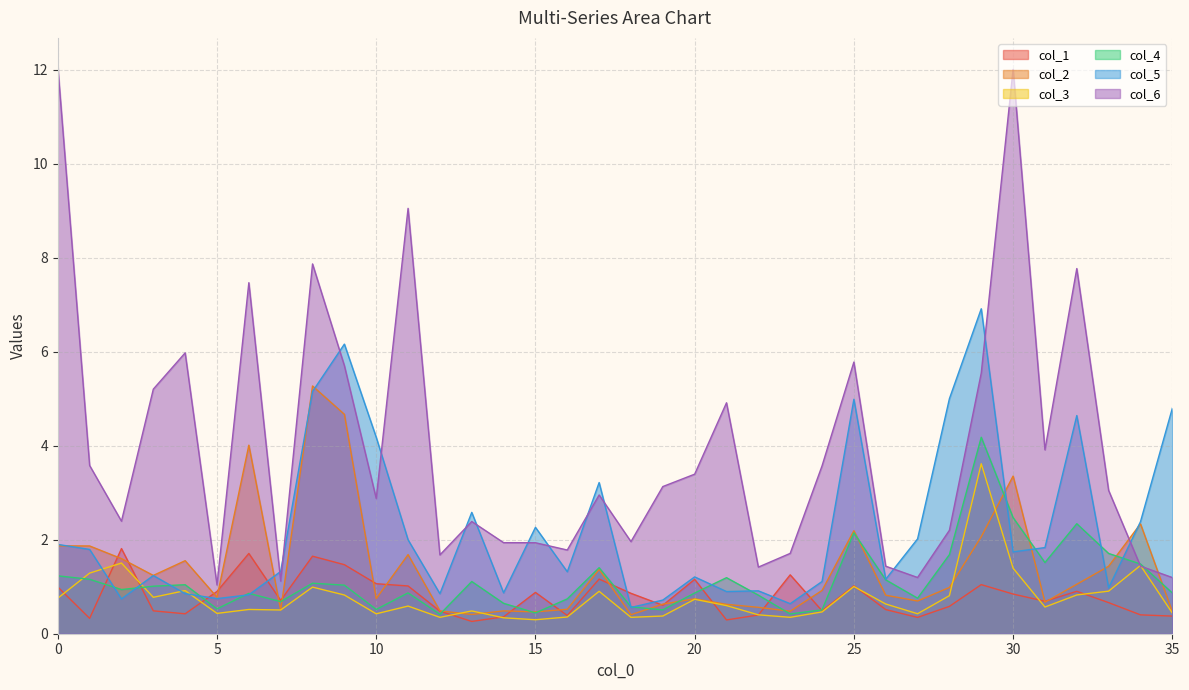

How many data points in col_4 are above 1?

18